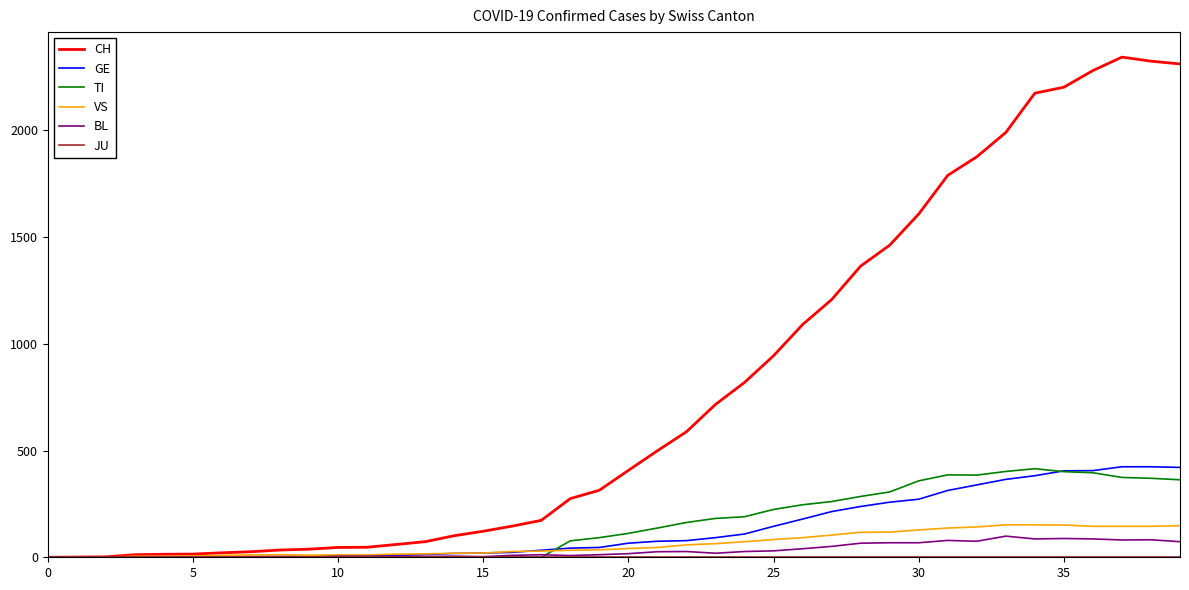

What is the highest value of the VS series?

152